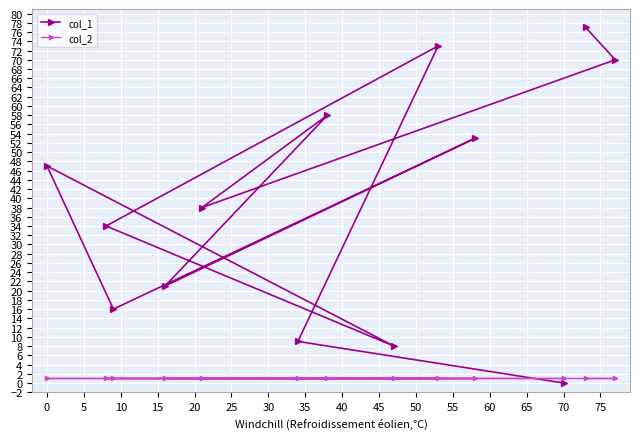

At how many categories does at least one series exceed 36?

7